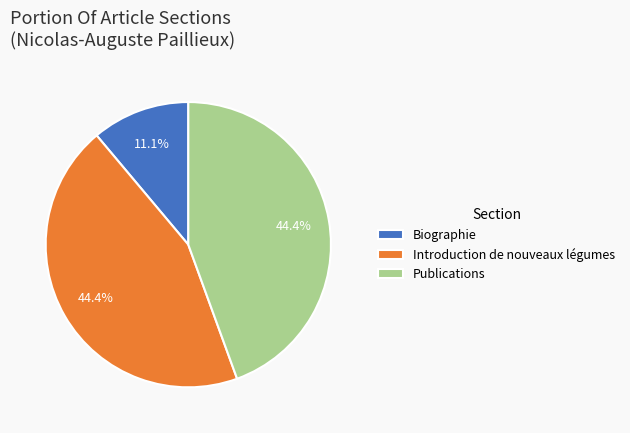

Is there any slice that represents more than half of the pie?

No